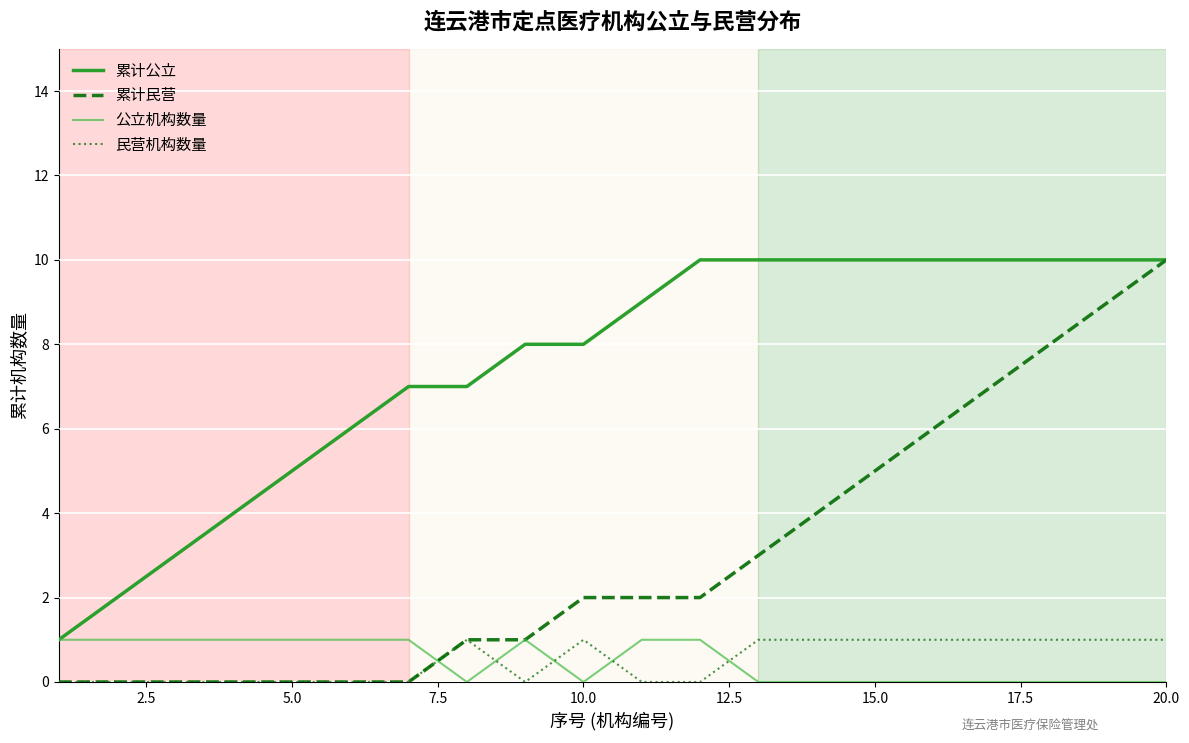

What is the maximum value shown in the chart?

10